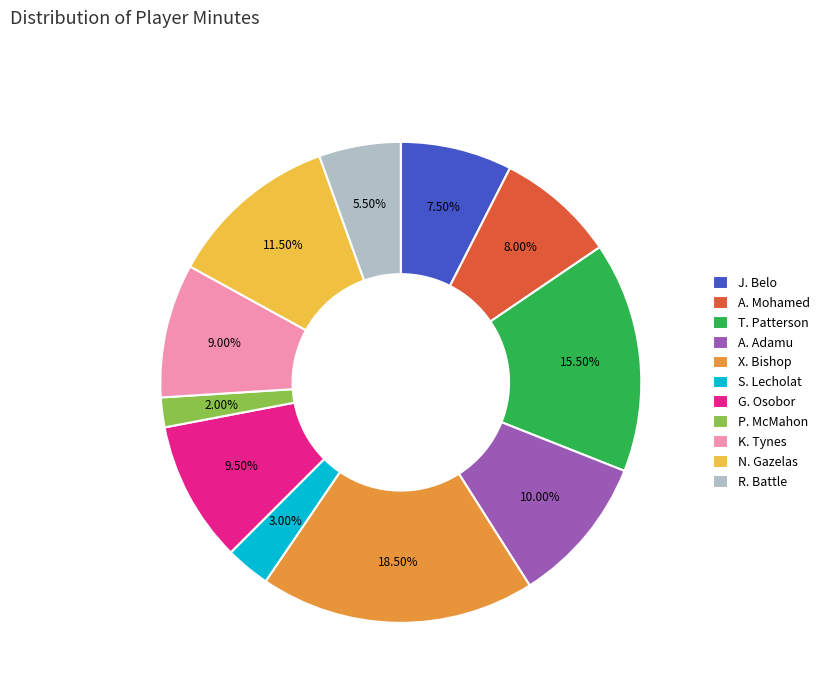

True or false: A. Mohamed accounts for 8% of the total.

True